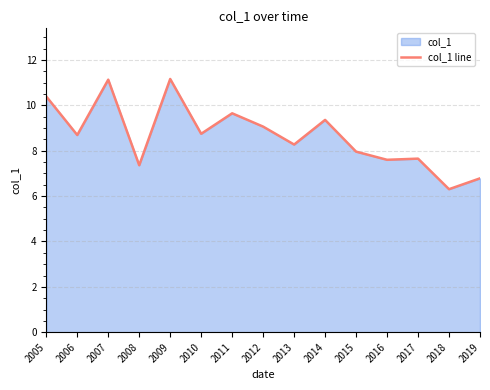

Reading left to right, what are all the values shown in this chart?

10.4	8.7	11.1	7.4	11.2	8.8	9.7	9.1	8.3	9.4	8.0	7.6	7.7	6.3	6.8